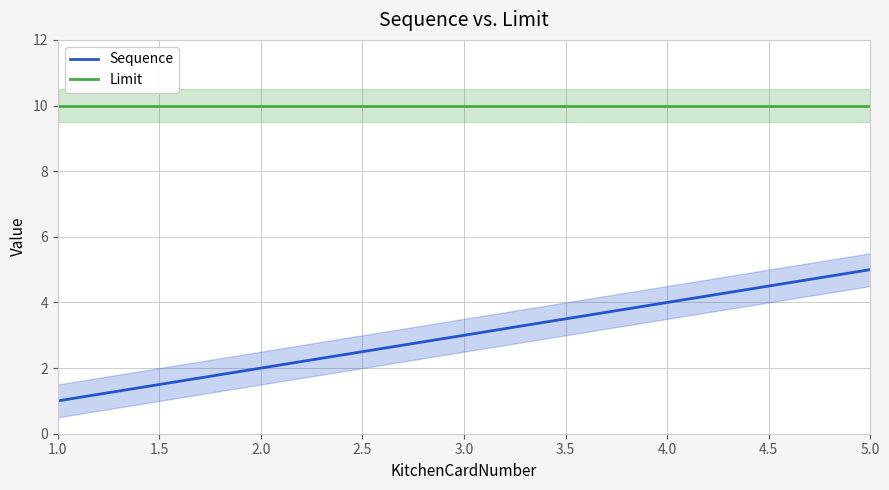

How many Sequence values are between 2 and 4?

3